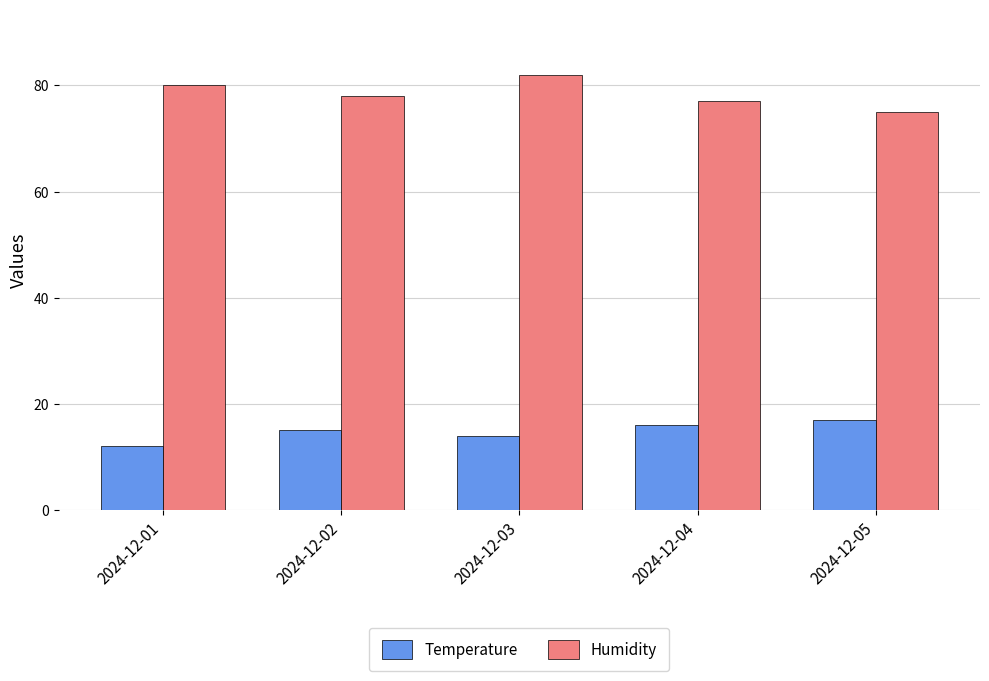

Which series has the largest range (max minus min)?

Humidity